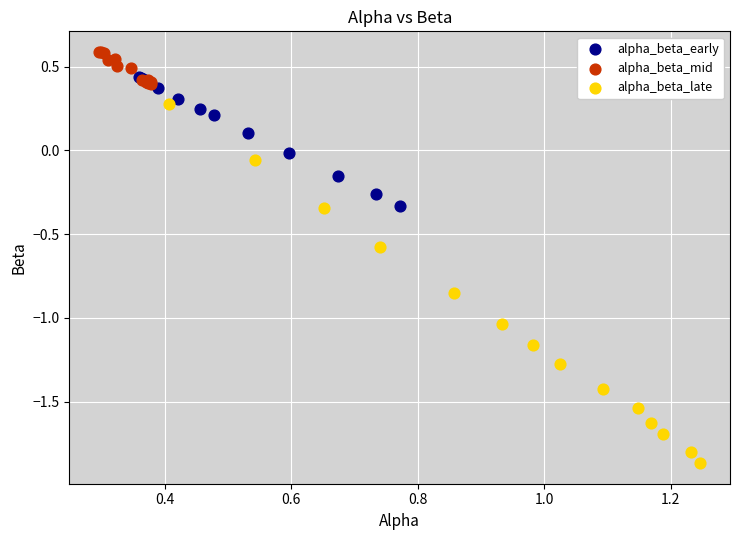

What are all the series names shown in the legend?

alpha_beta_early, alpha_beta_mid, alpha_beta_late